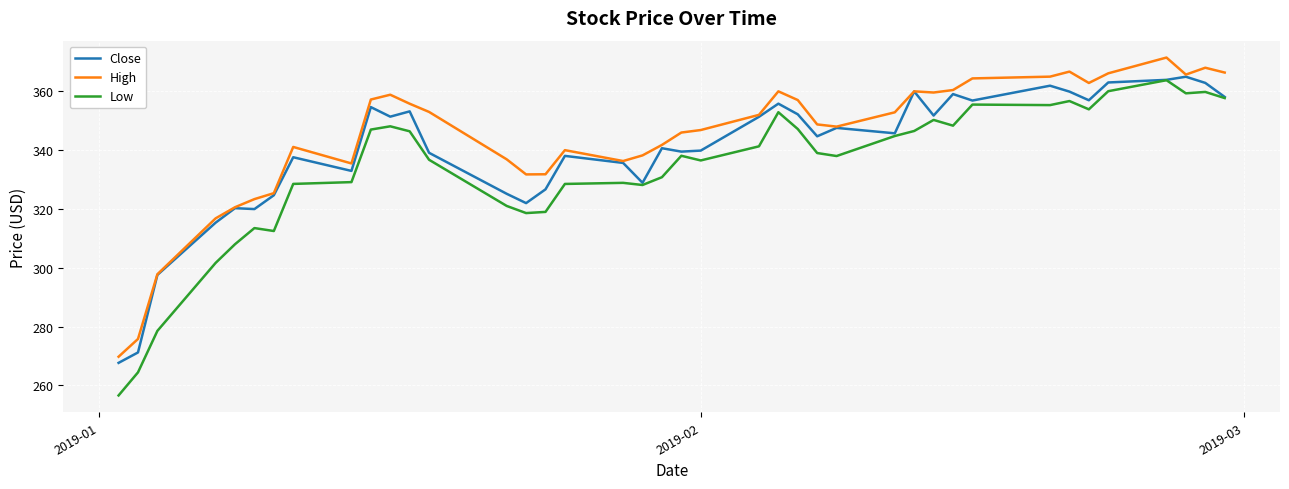

True or false: Low and High cross at least once.

False